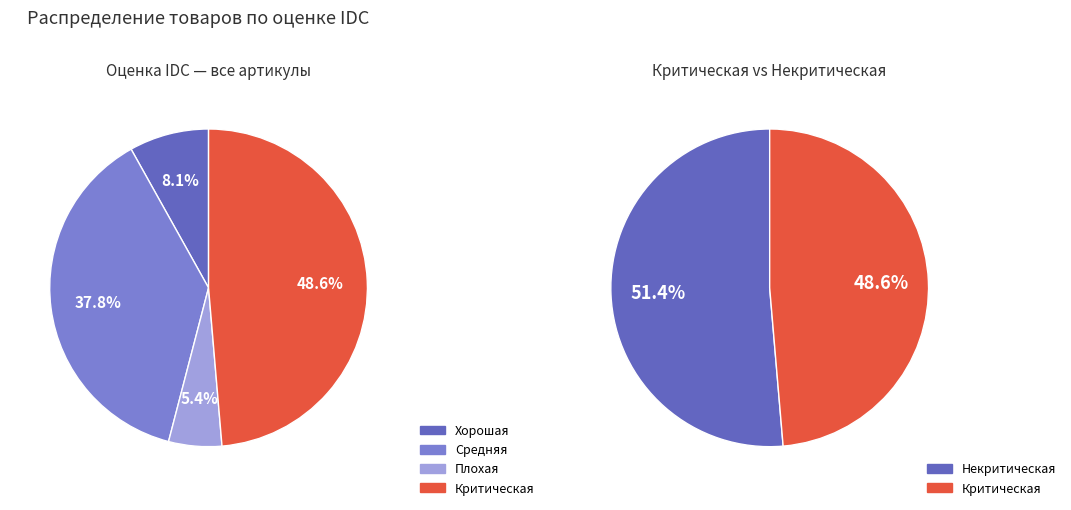

Count the number of slices in the pie.

4